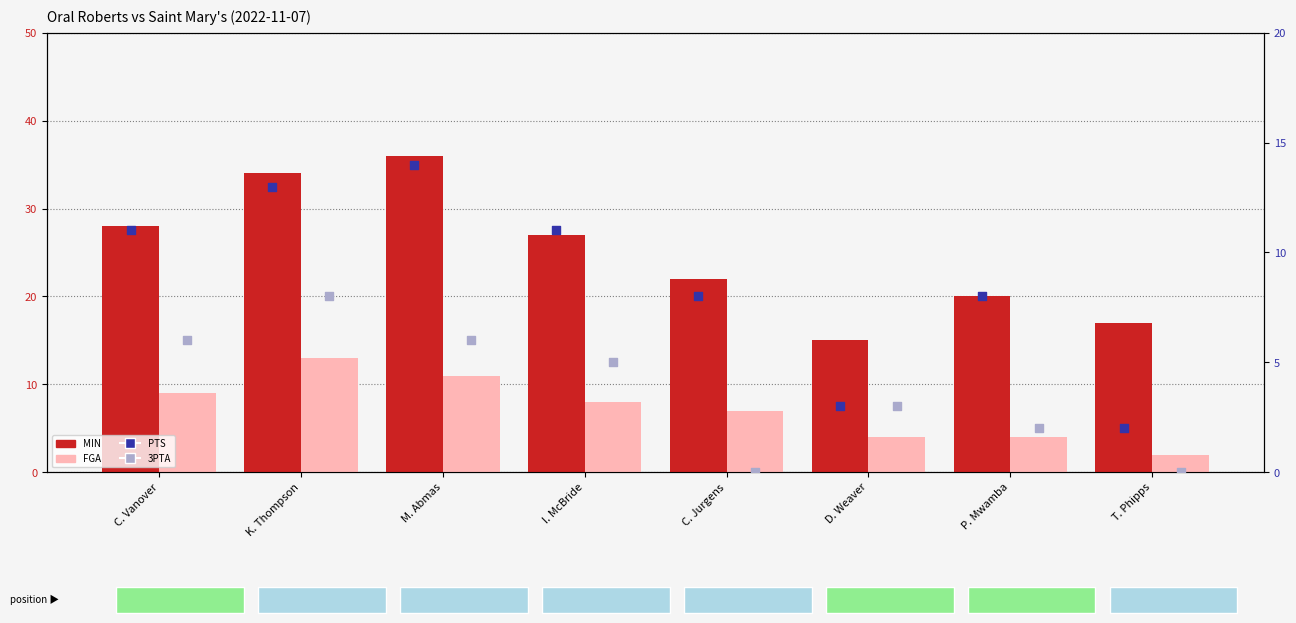

At how many categories does at least one series exceed 34?

1